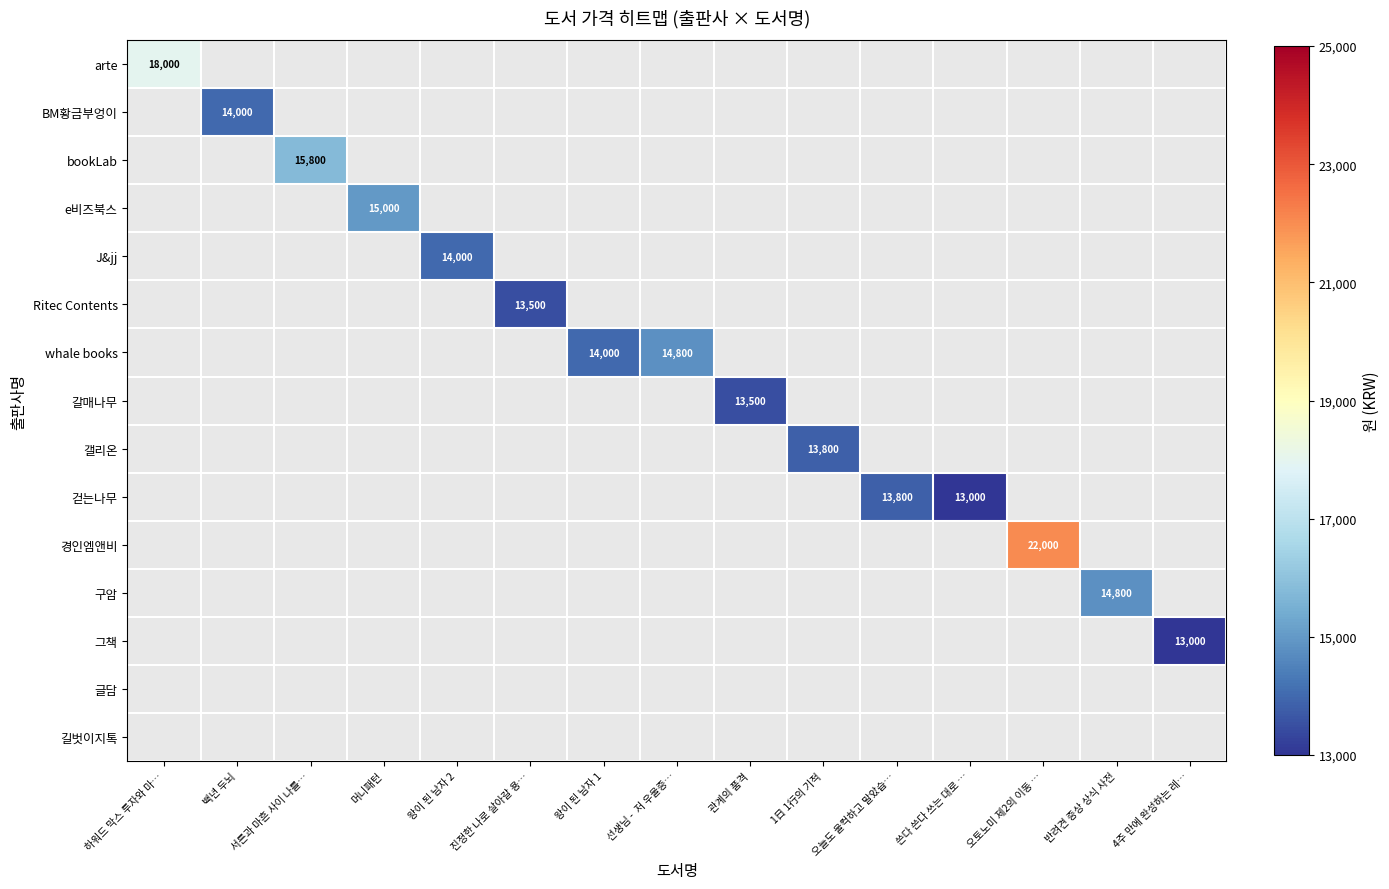

Is it true that 구암 equals 14800 at 반려견 증상 상식 사전?

True